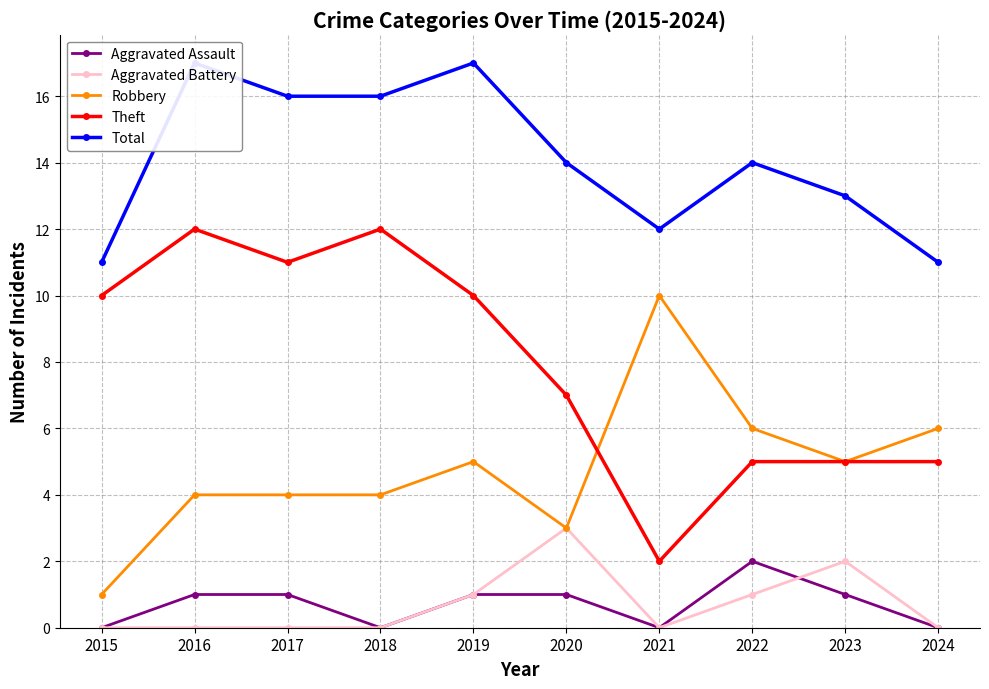

At which label is Total closest to 14?

2020